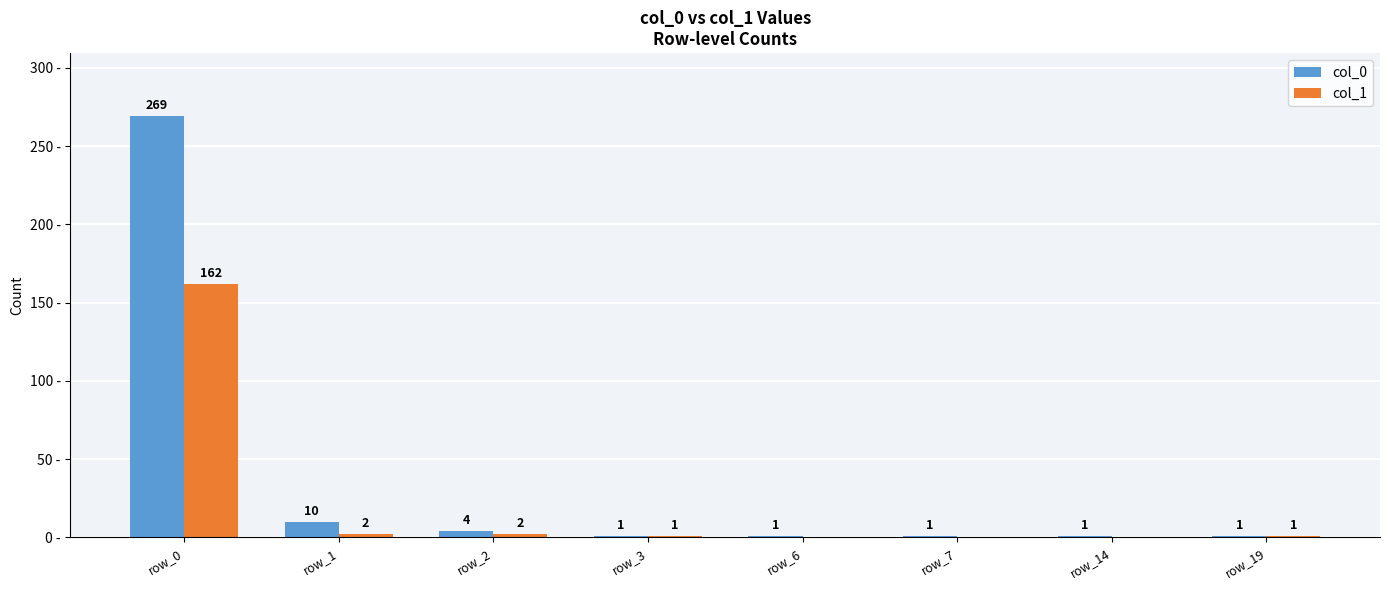

At which category is the sum across all series the highest?

row_0